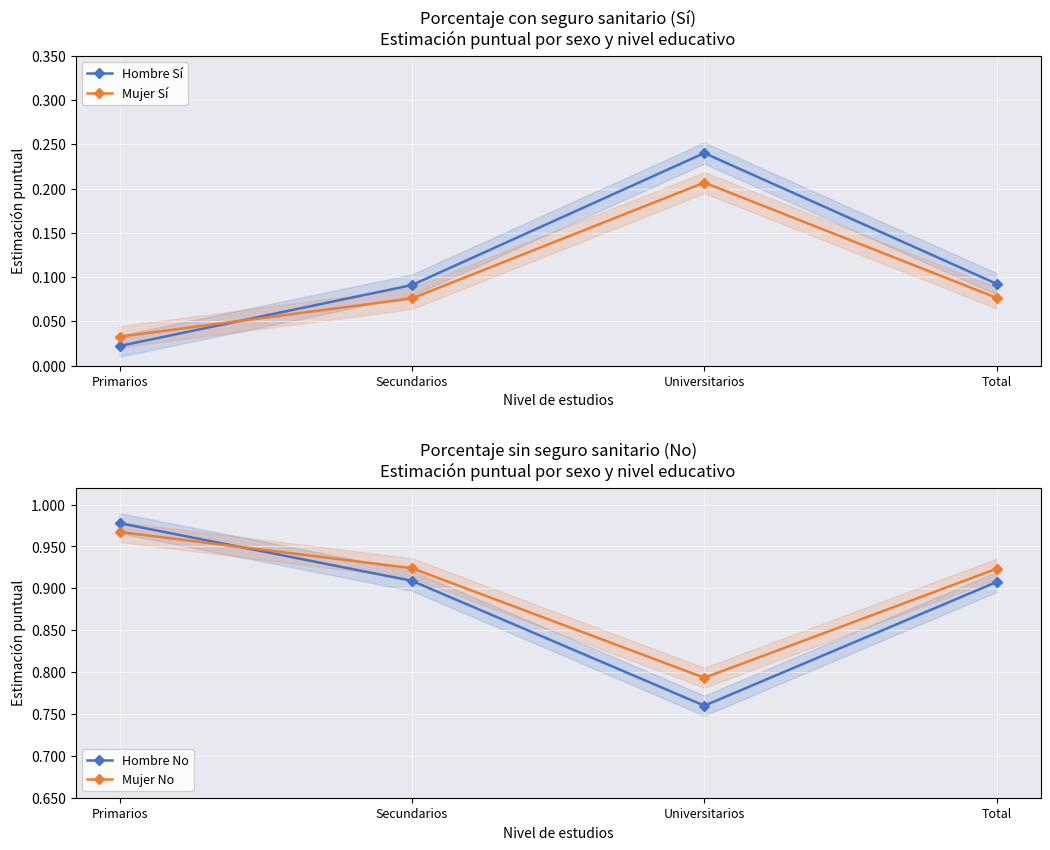

Where is Hombre No nearest to the value 0?

Universitarios